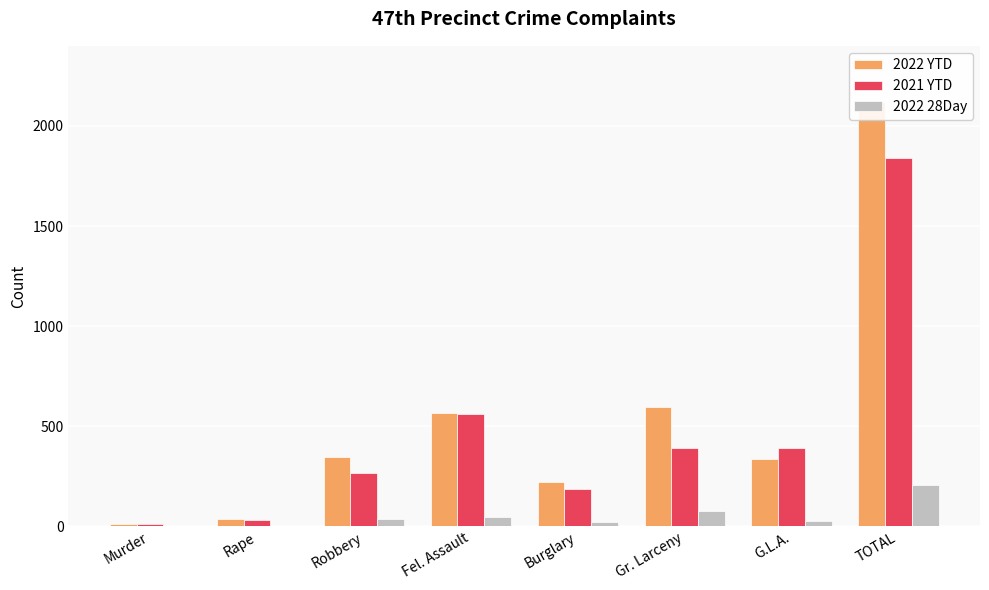

Reading left to right, what are all the values shown in this chart?

2022 YTD: 10	39	345	568	224	594	337	2117
2021 YTD: 13	32	266	561	187	391	389	1839
2022 28Day: 0	2	35	47	21	76	26	207